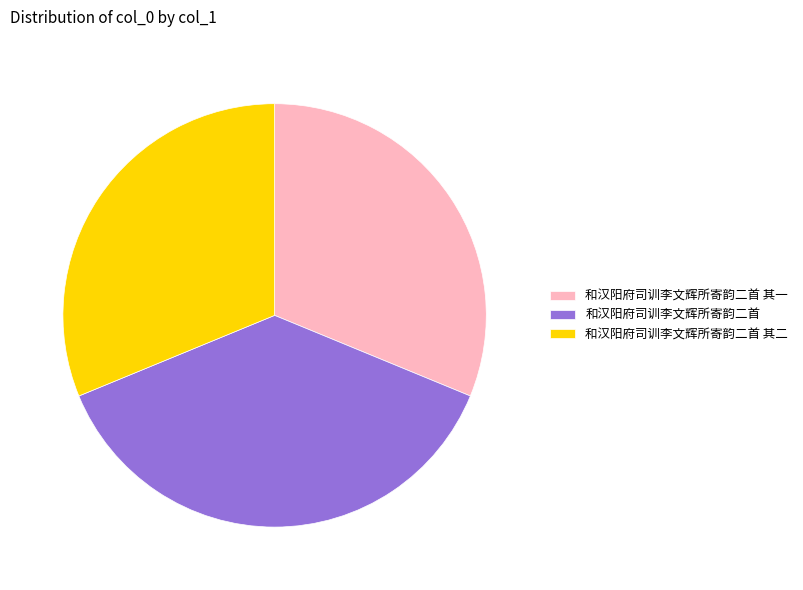

How many slices are in this pie chart?

3